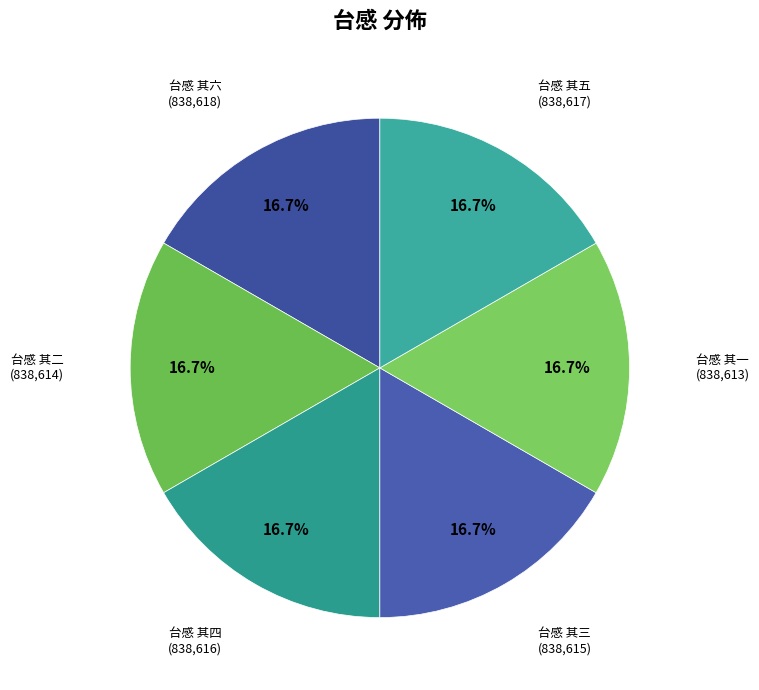

What percentage is NOT represented by 台感 其四?

83.3%